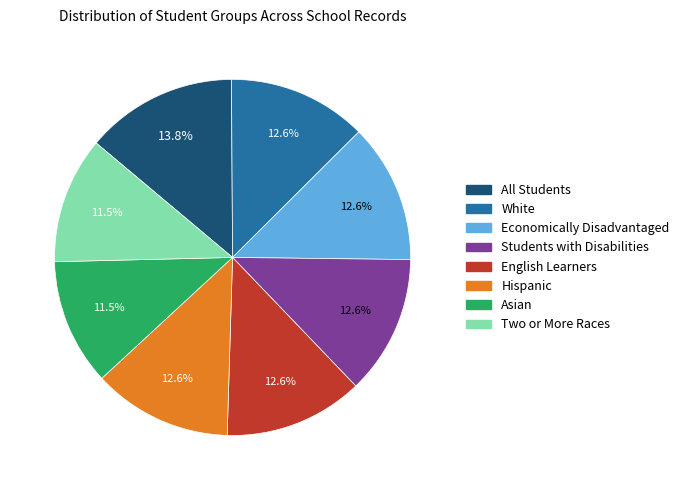

To the nearest percent, what percentage of the pie is Students with Disabilities?

13%